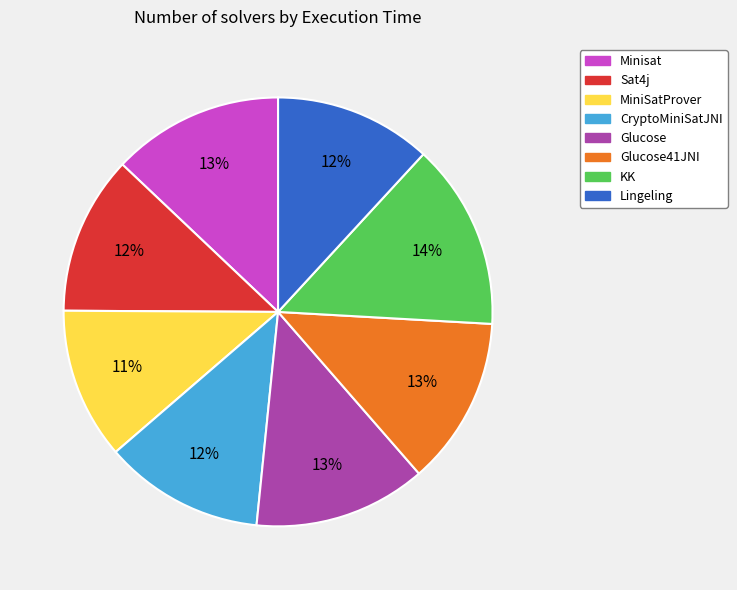

What is the largest slice in the pie chart?

KK